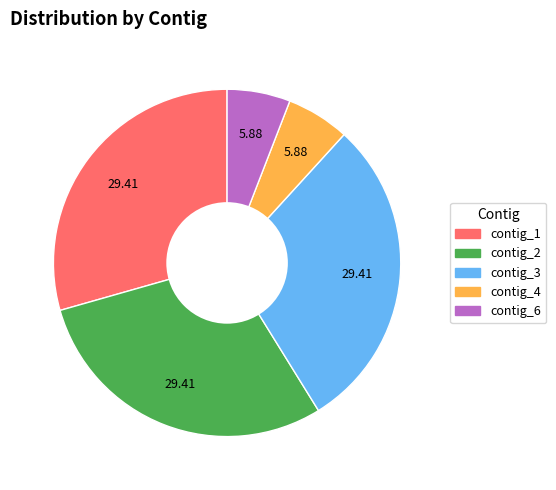

Count the number of slices in the pie.

5